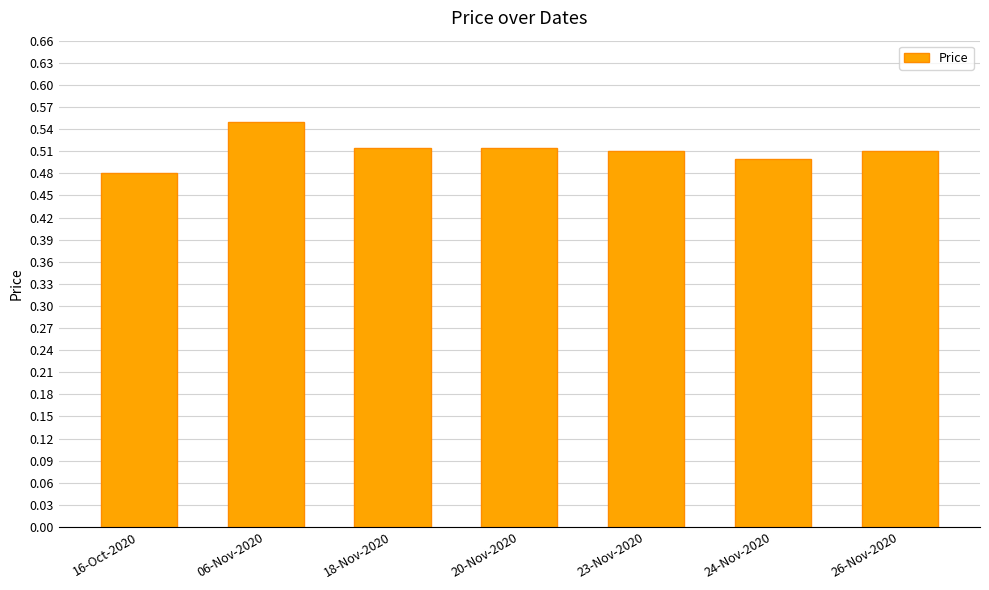

How many values are between 0 and 1?

7